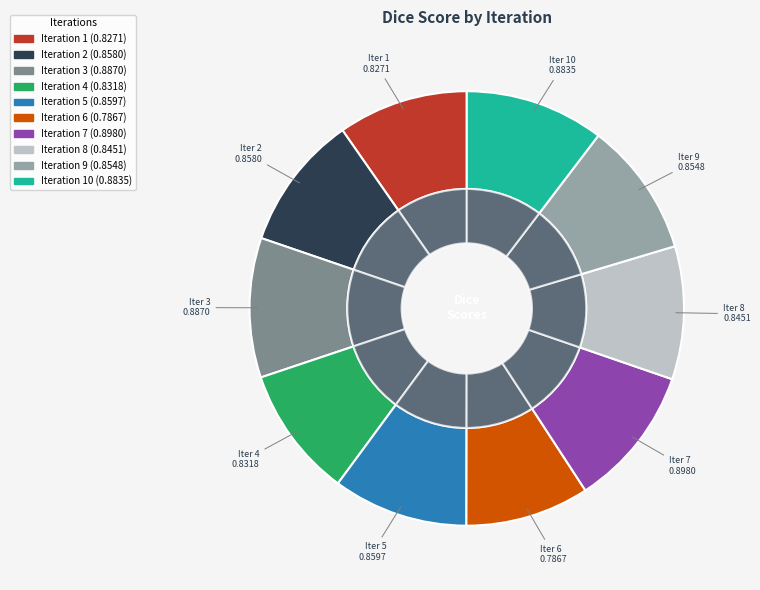

The 5 slice represents 10% of the pie. True or false?

True